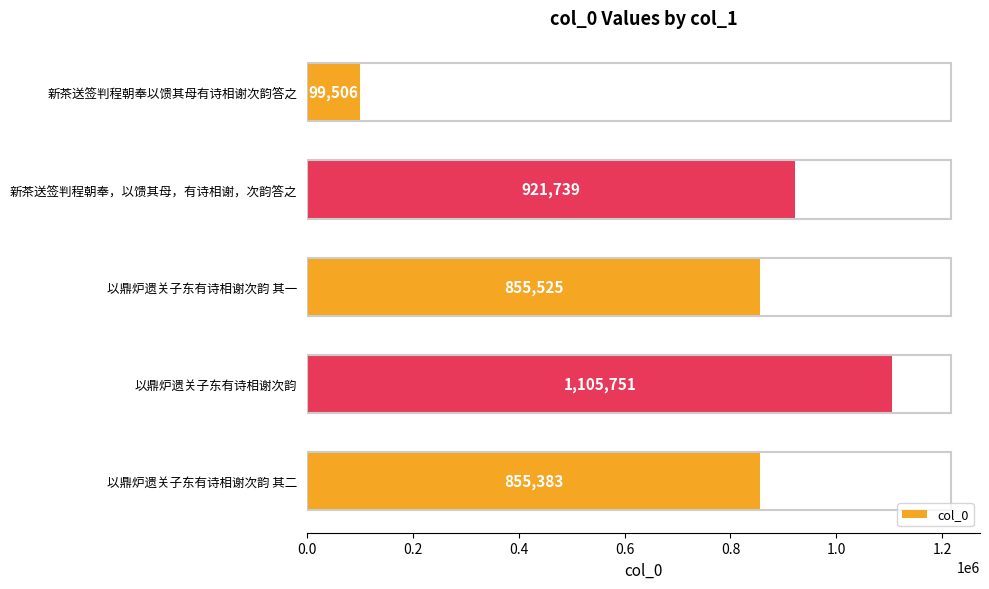

What is the average value?

767581